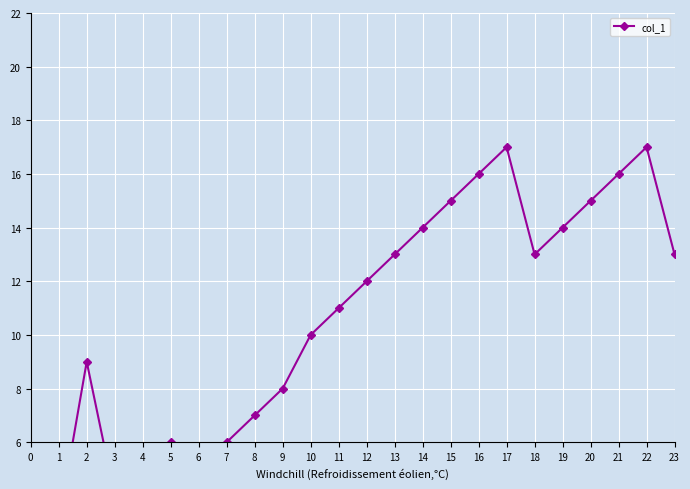

What is the greatest value displayed?

17